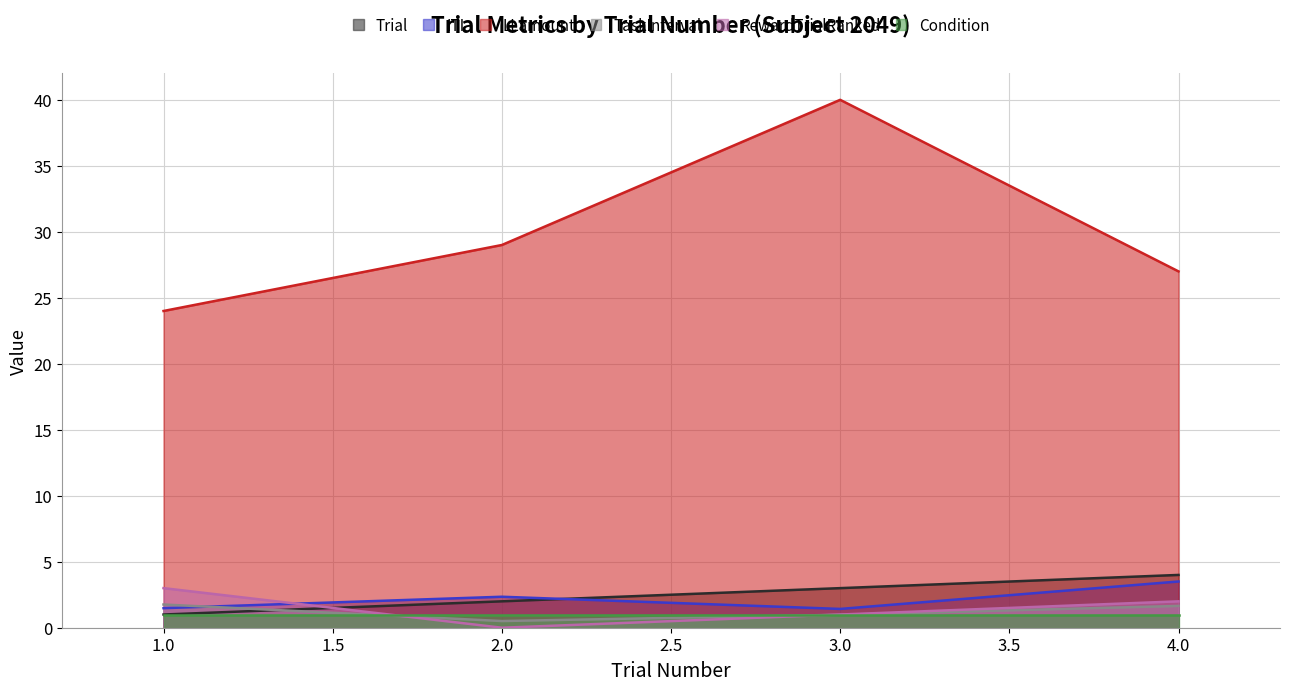

What is the difference between the second highest and minimum values in the ITI series?

0.9